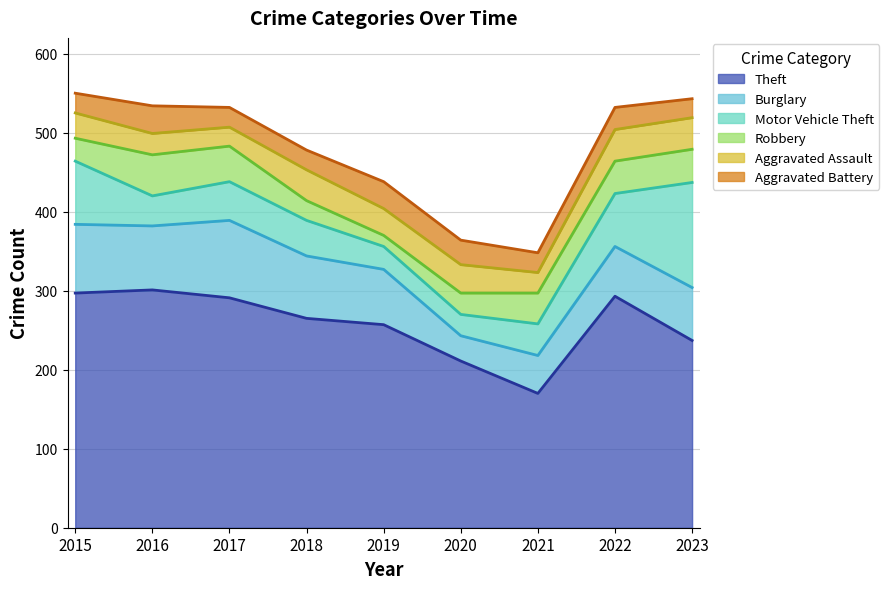

At which category is the sum across all series the highest?

2015